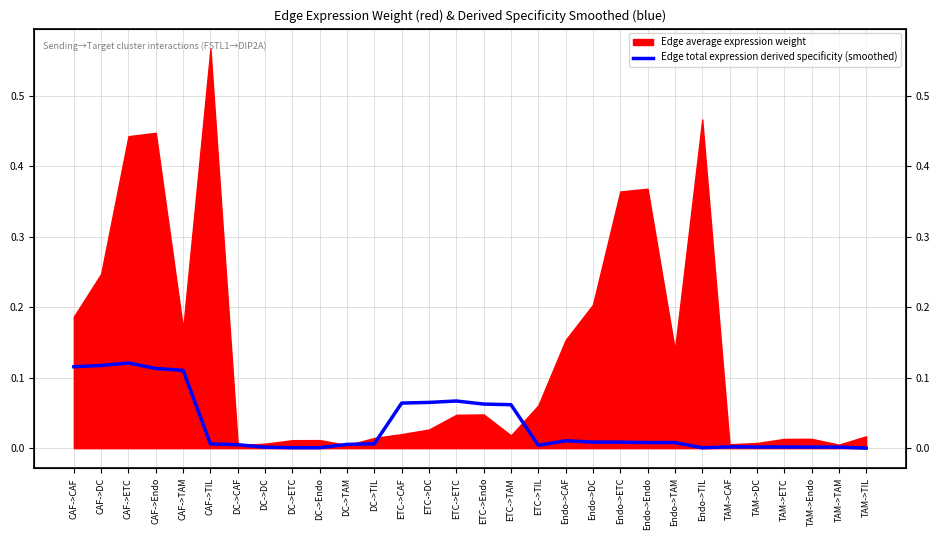

What value does the data have at ETC->Endo?

0.1